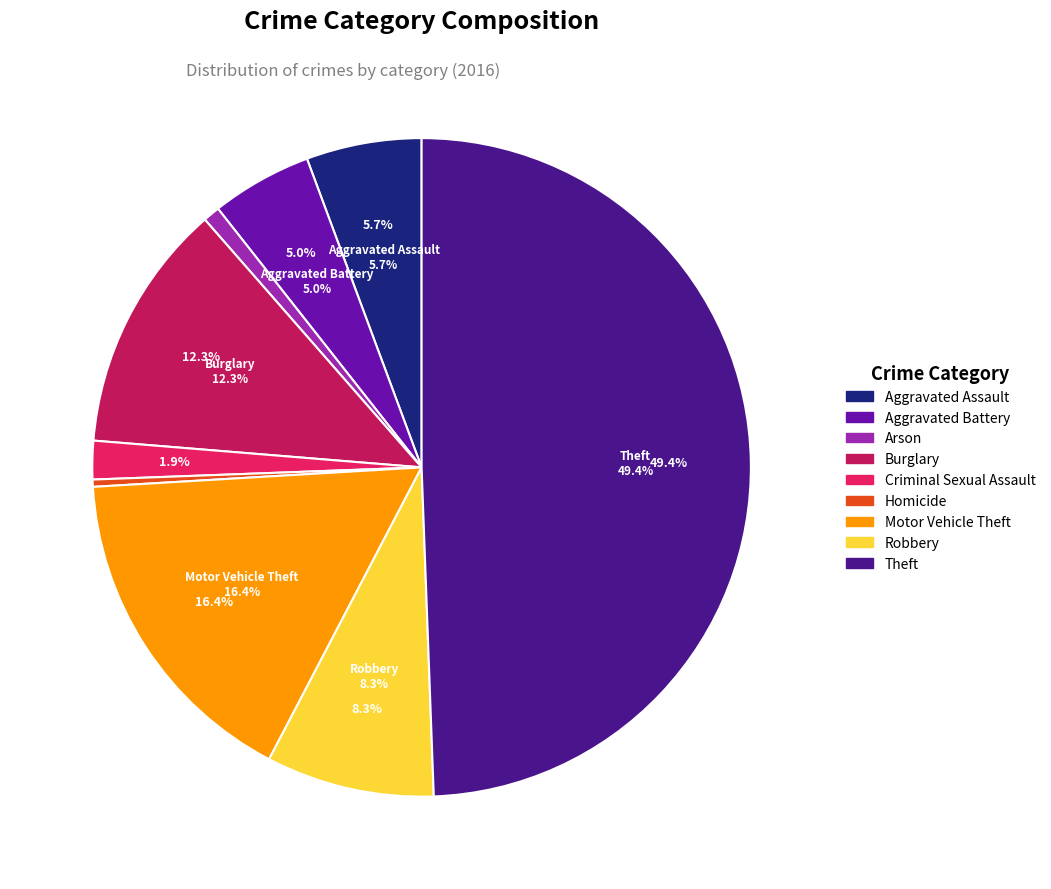

To the nearest percent, what portion does Motor Vehicle Theft represent?

16%